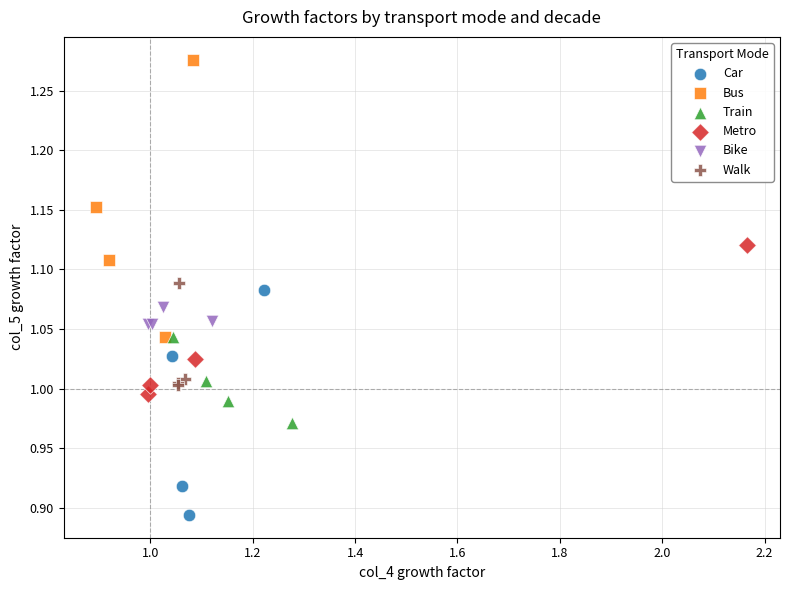

Which series reaches the minimum Y coordinate?

Car